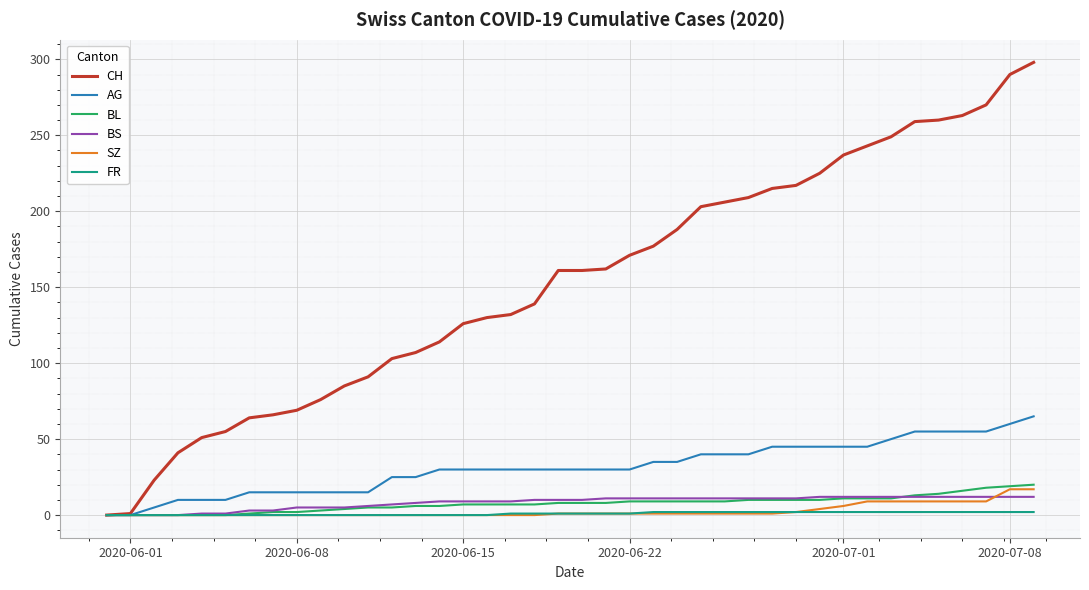

Which series has the largest range (max minus min)?

CH